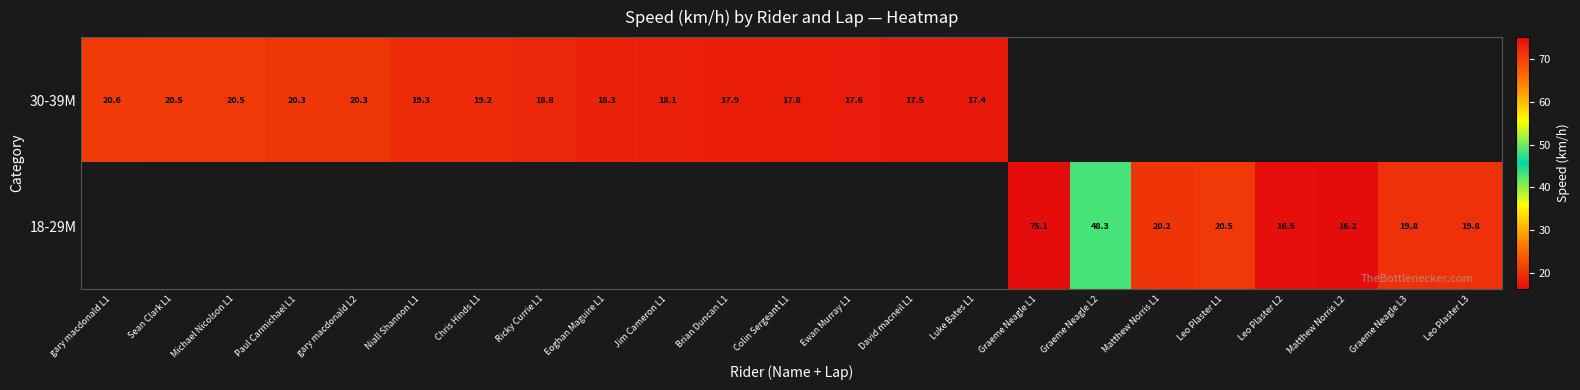

How many series are shown in this chart?

2